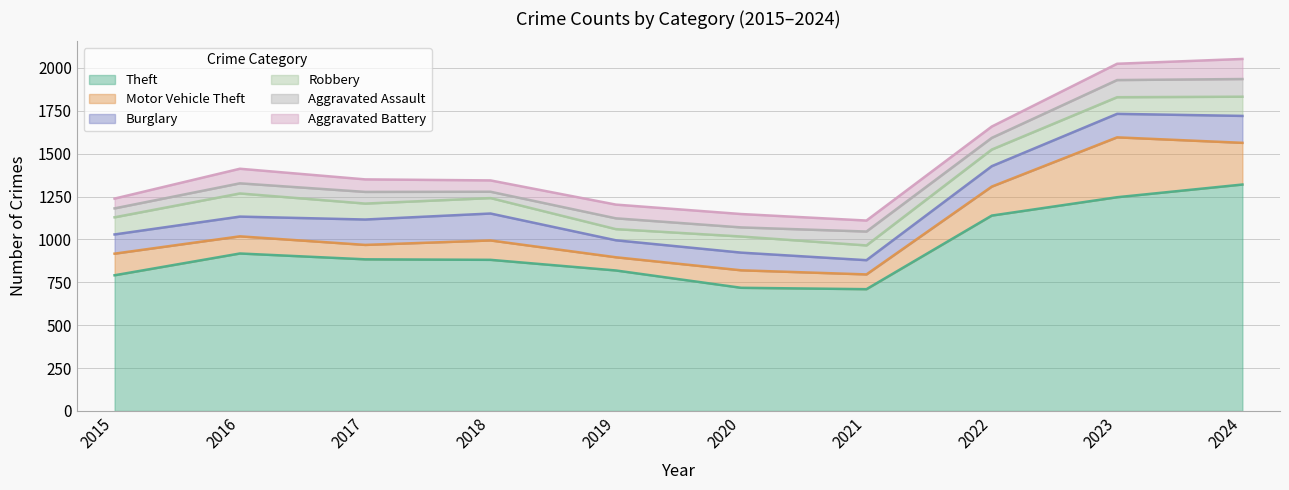

The value of Burglary at 2018 is 100. True or false?

False